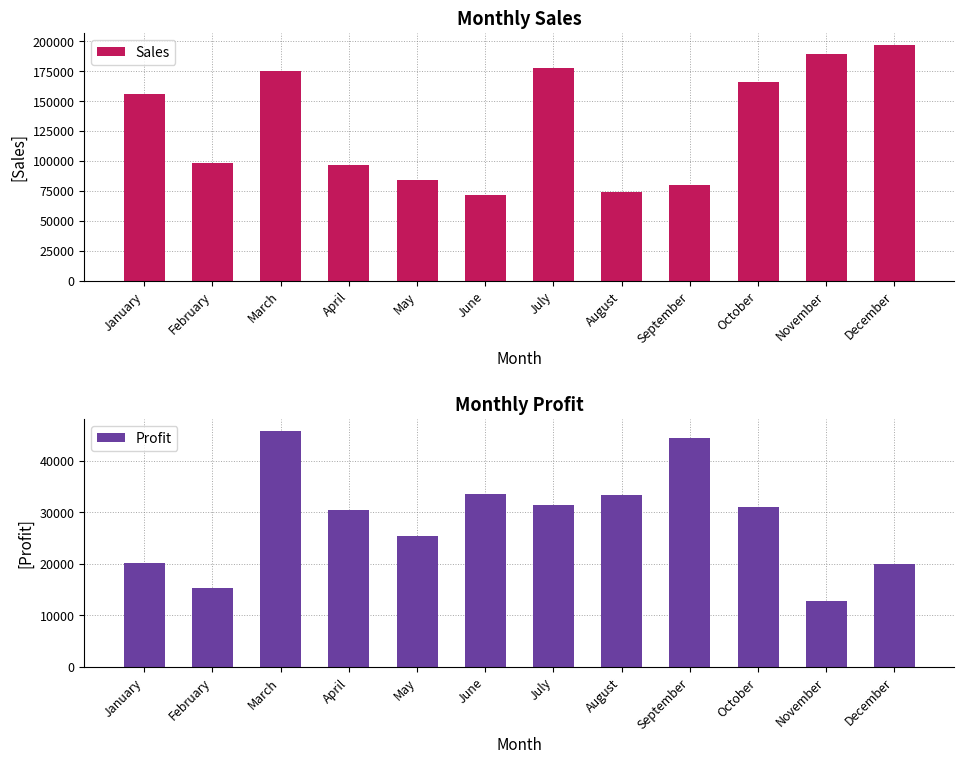

What is the average value of the Profit series?

28587